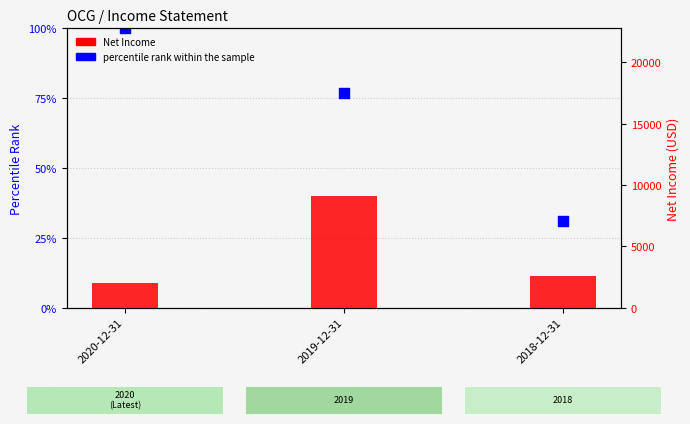

Which series has the largest total across all categories?

Net Income